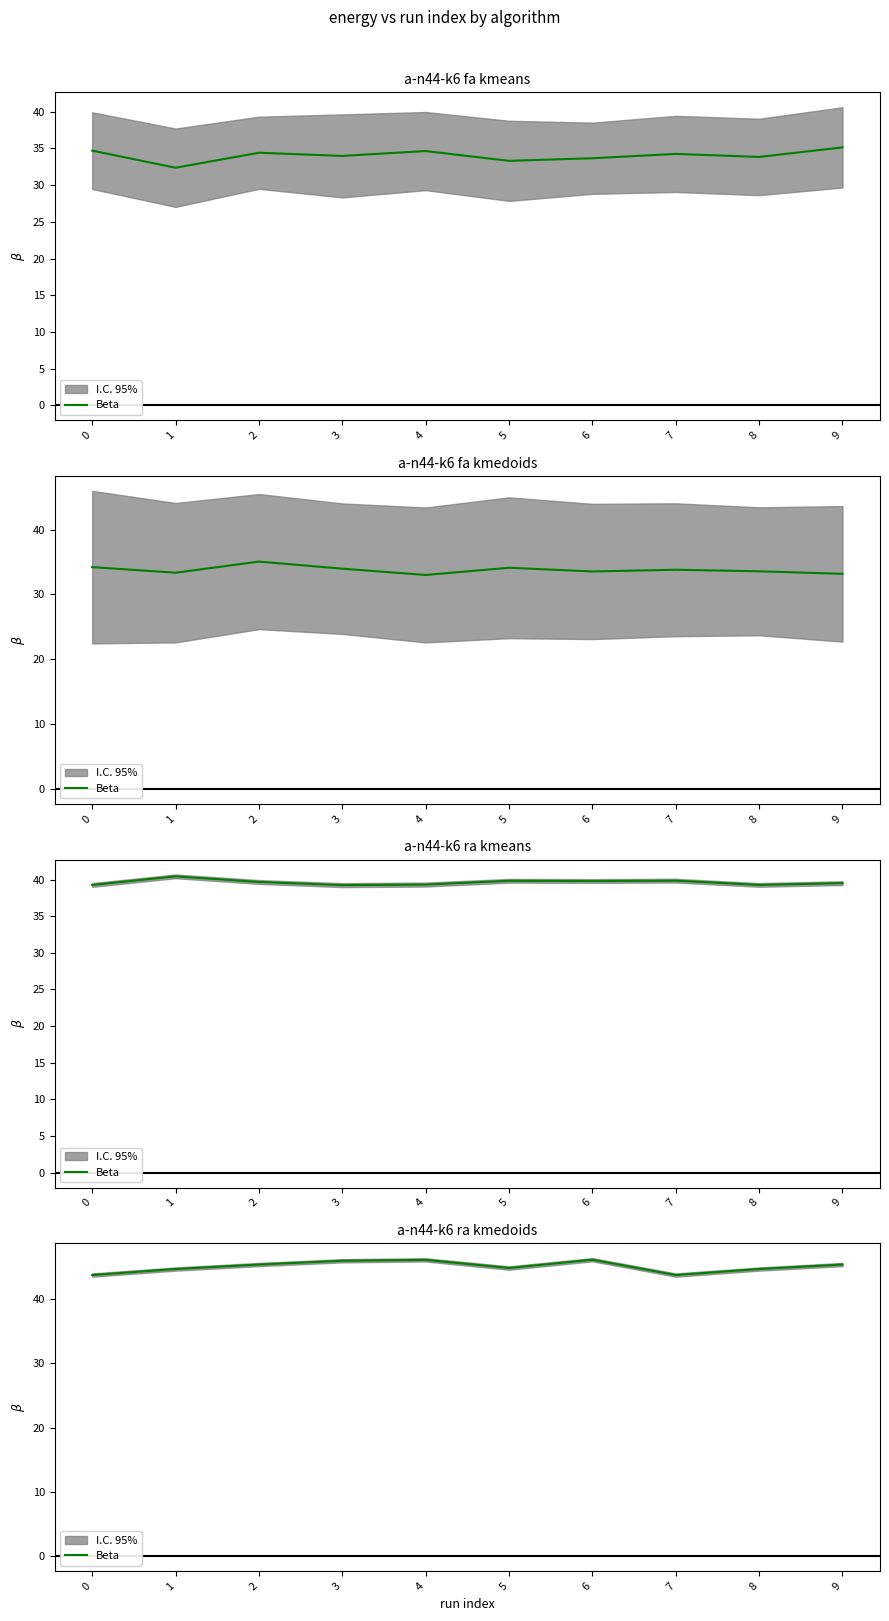

What is the value of the 4th point from the left?

46.0